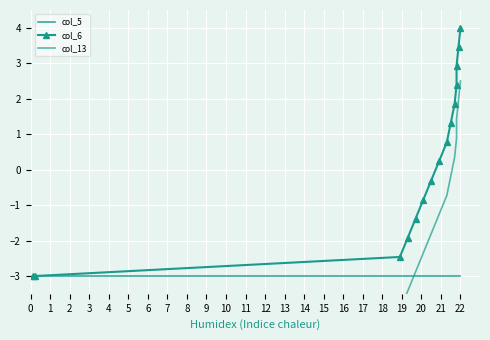

The col_6 series shows -1.9 at 4. True or false?

False